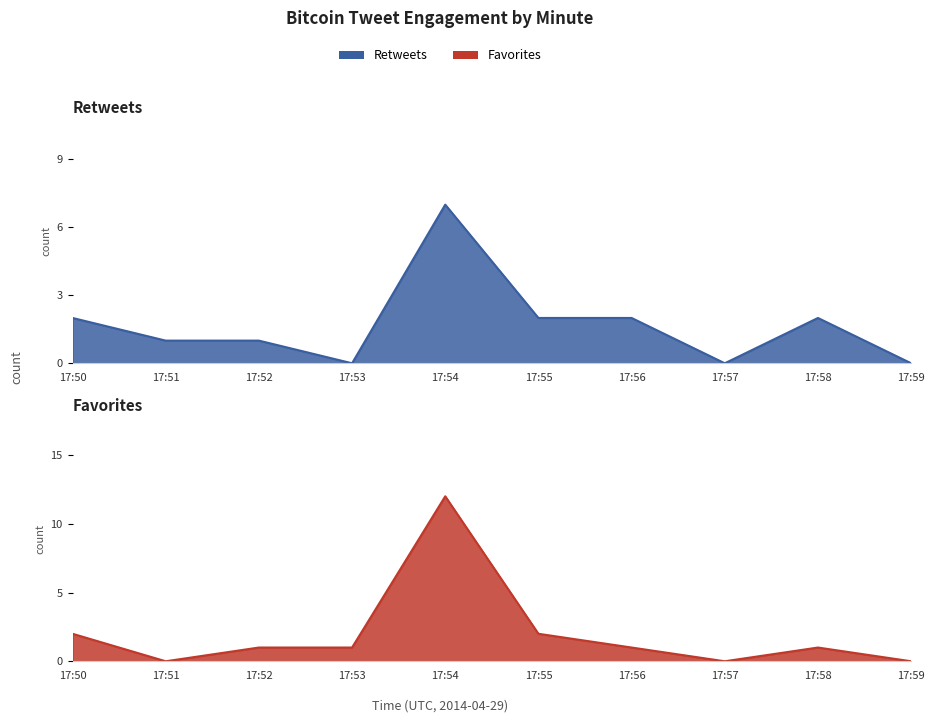

In retweets, how many points are higher than both neighbors (excluding endpoints)?

2